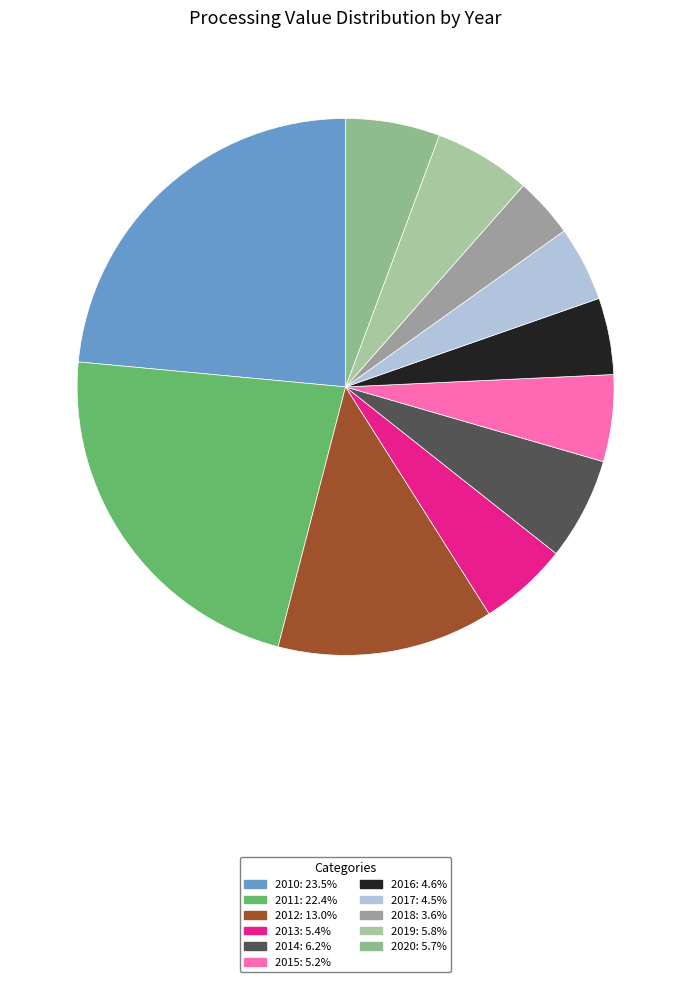

To the nearest percent, what is the combined percentage of 2017 and 2013?

10%